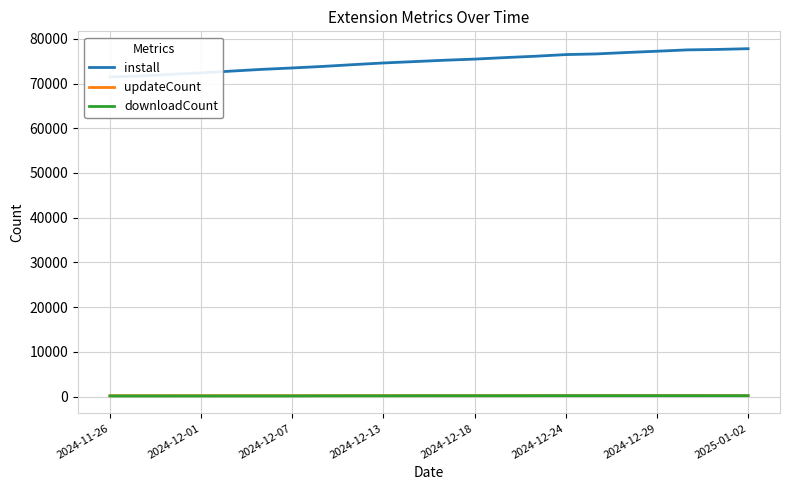

How many distinct data groups are displayed?

3